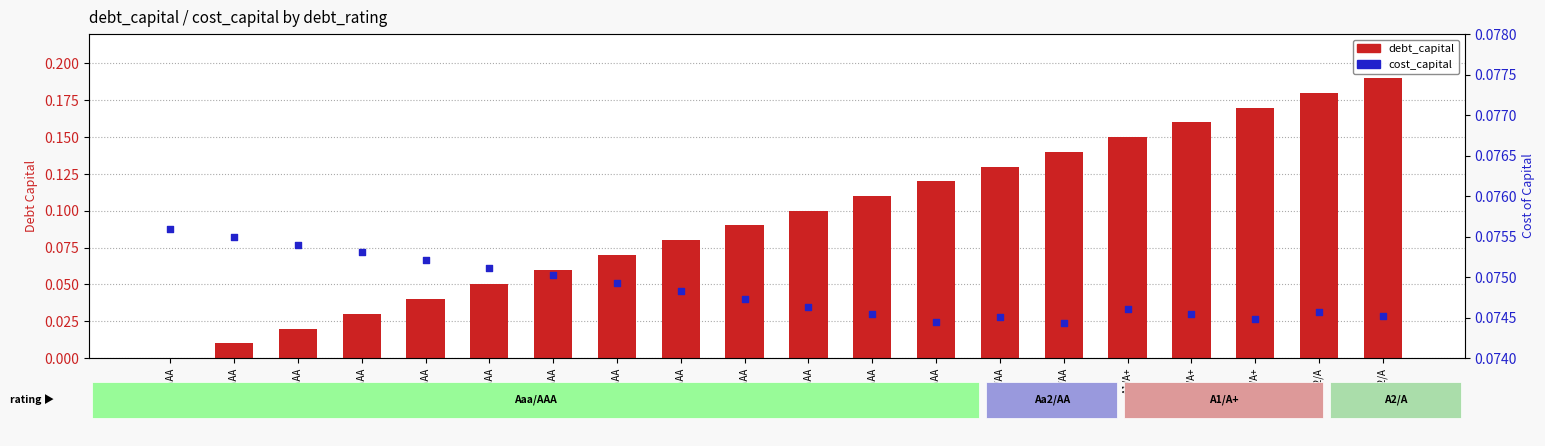

What are all the series names shown in the legend?

debt_capital, cost_capital